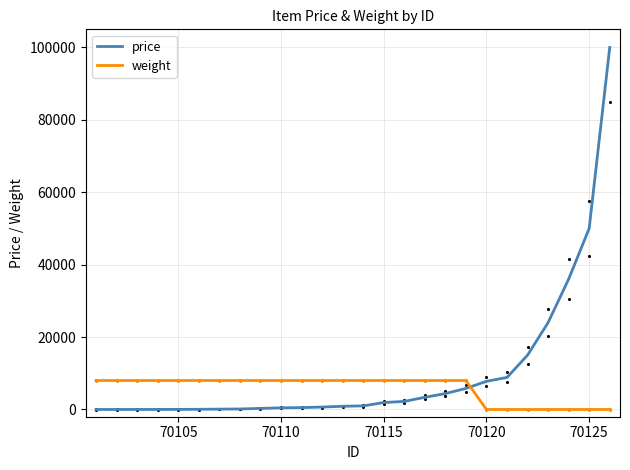

At how many categories does at least one series exceed 29140?

3